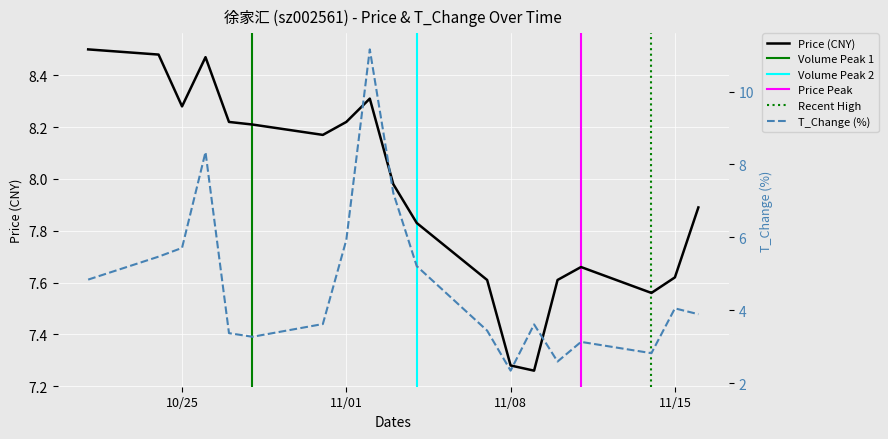

Which series ends up on top after the final intersection of price and t_change?

price